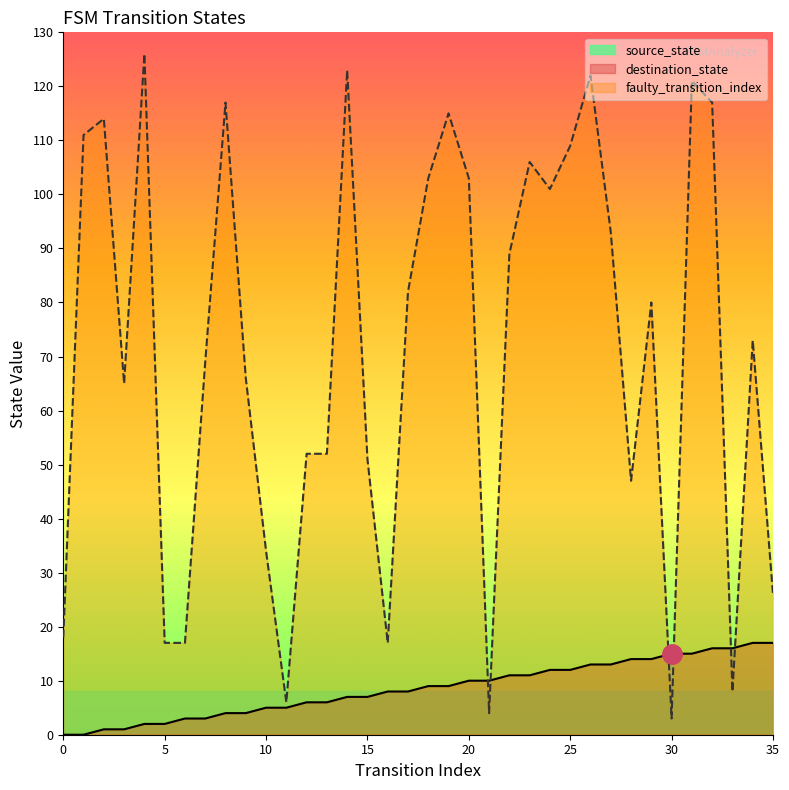

How many interior local valleys does the destination_state series have?

8